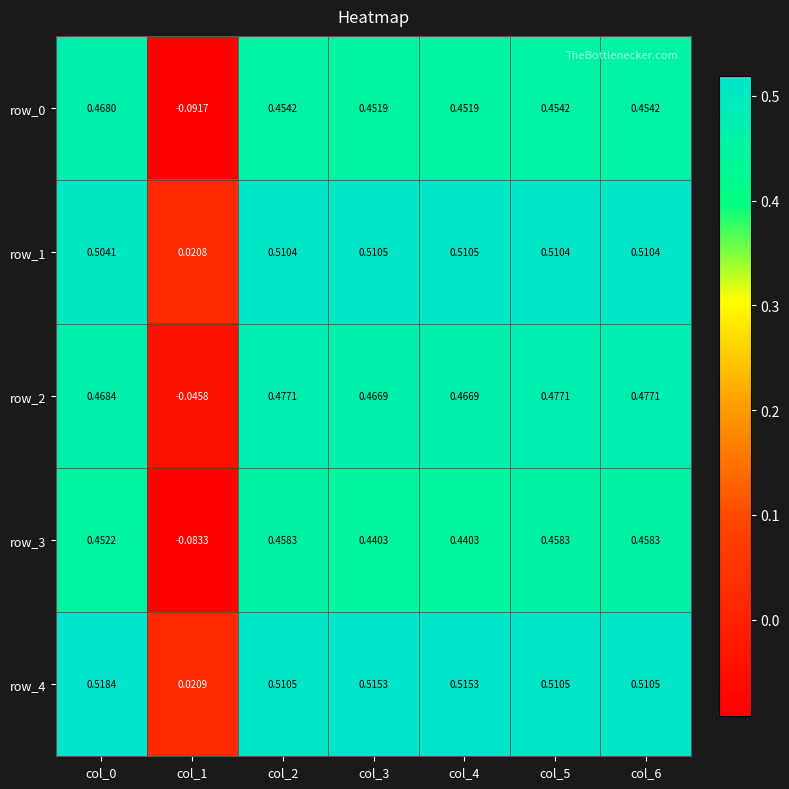

Is the value of row_3 at col_6 greater than the value of row_2 at col_0?

No